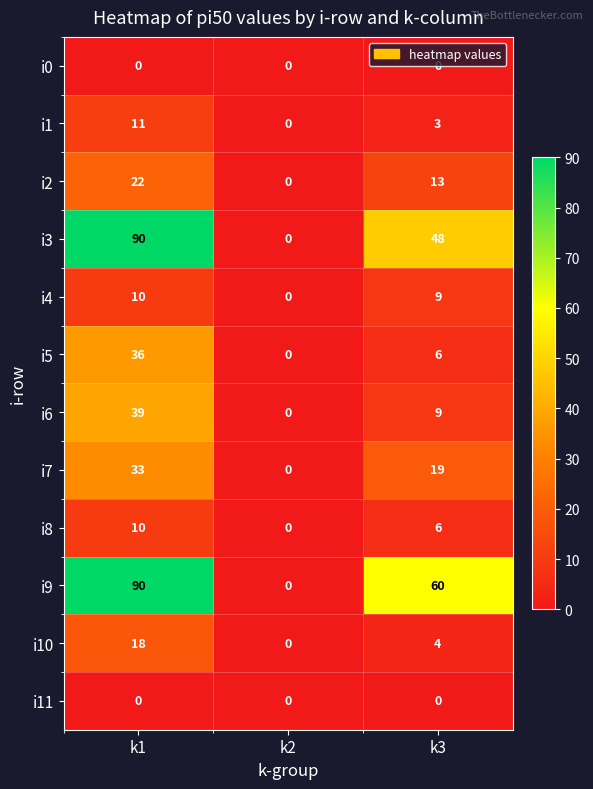

What is the approximate value of i5 at k1, to the nearest 5?

35